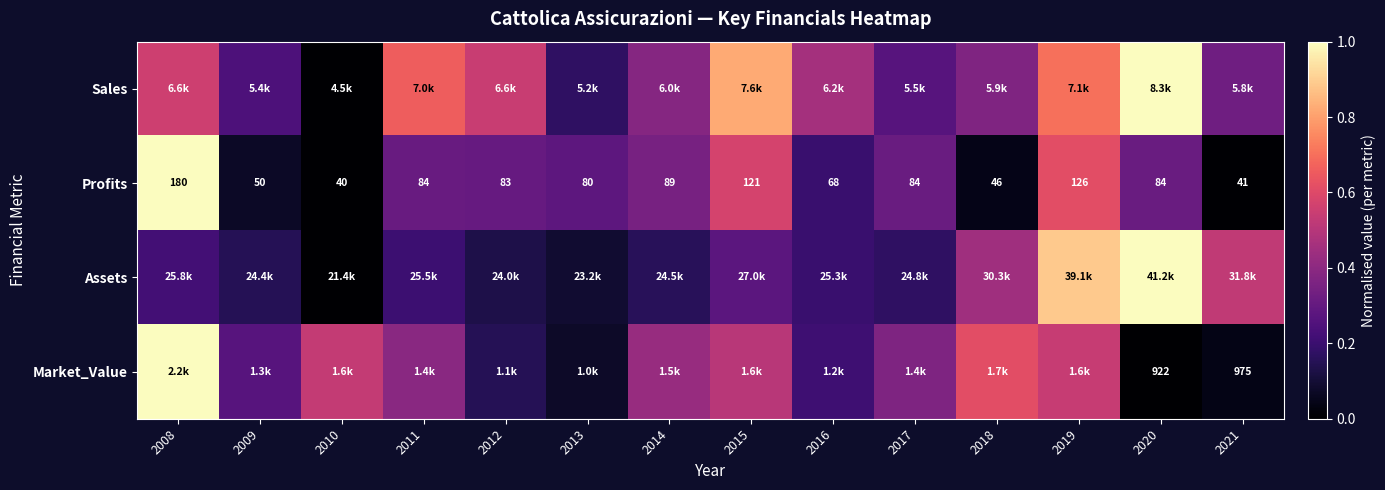

Rank the series by their maximum value, from highest to lowest.

Assets, Sales, Market_Value, Profits